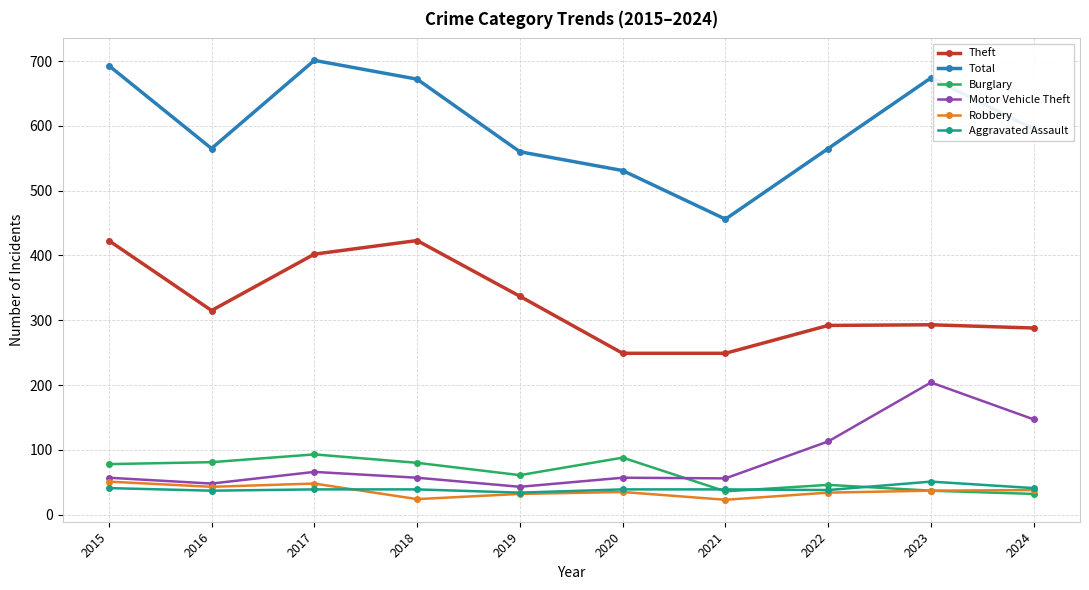

True or false: Motor Vehicle Theft has more than 0 interior local peaks.

True